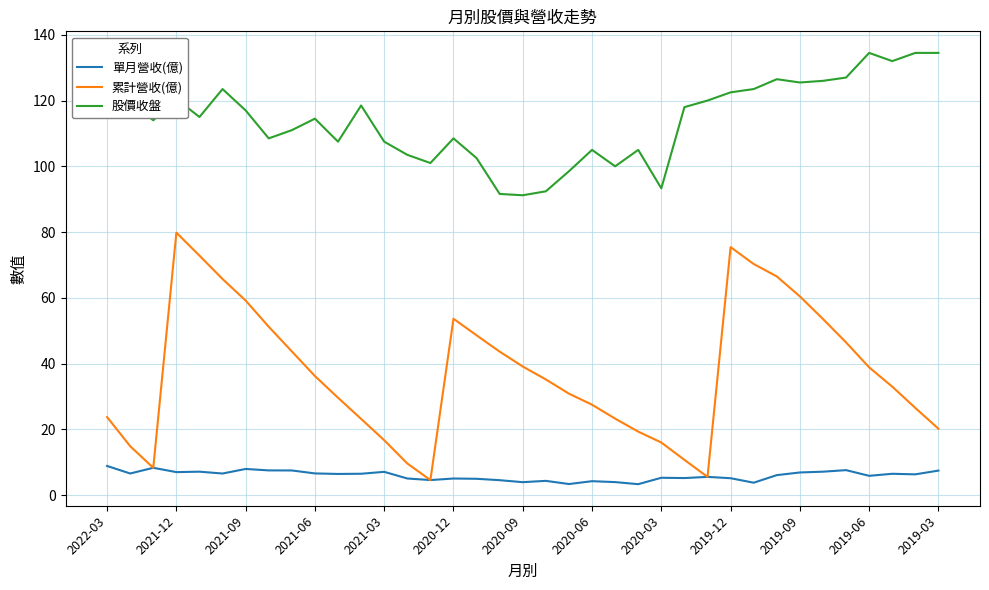

What is the maximum value shown in the chart?

134.5